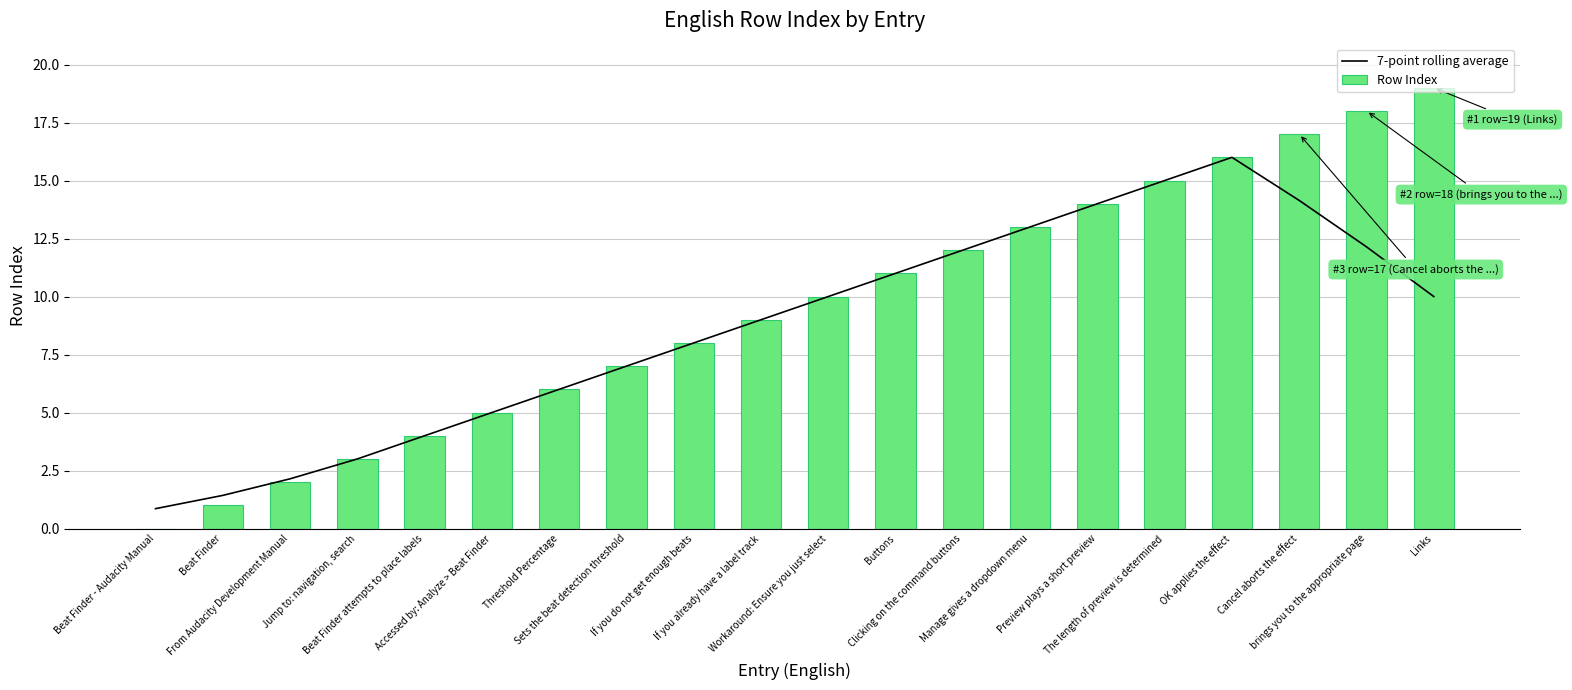

What are all the series names shown in the legend?

7-point rolling average, Row Index